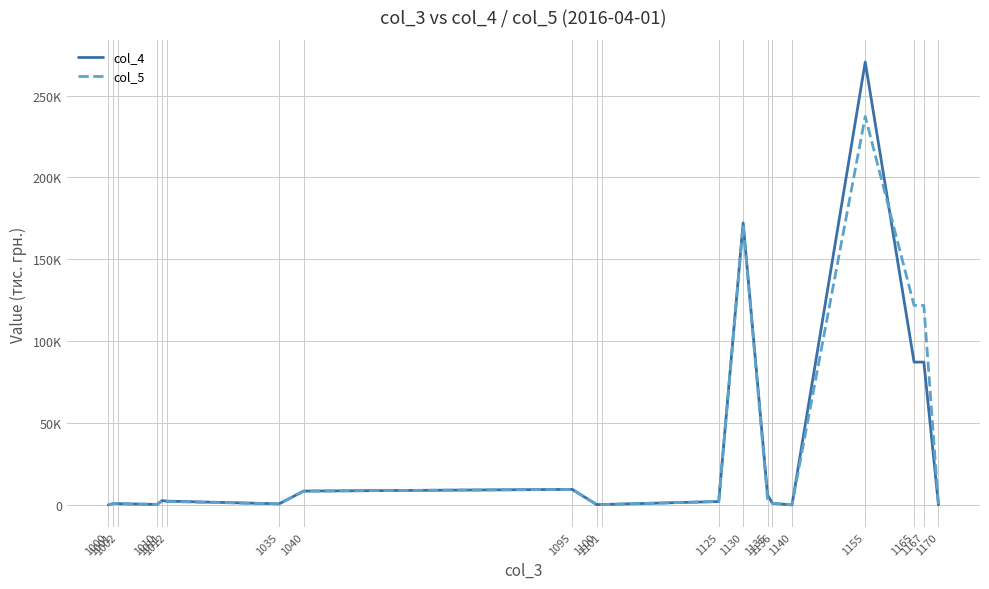

True or false: col_5 and col_4 intersect in this chart.

True